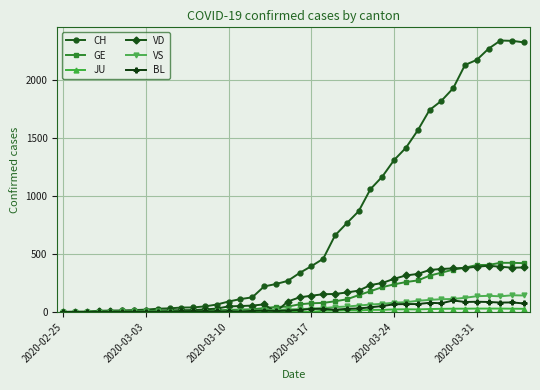

At how many categories does at least one series exceed 1636?

9